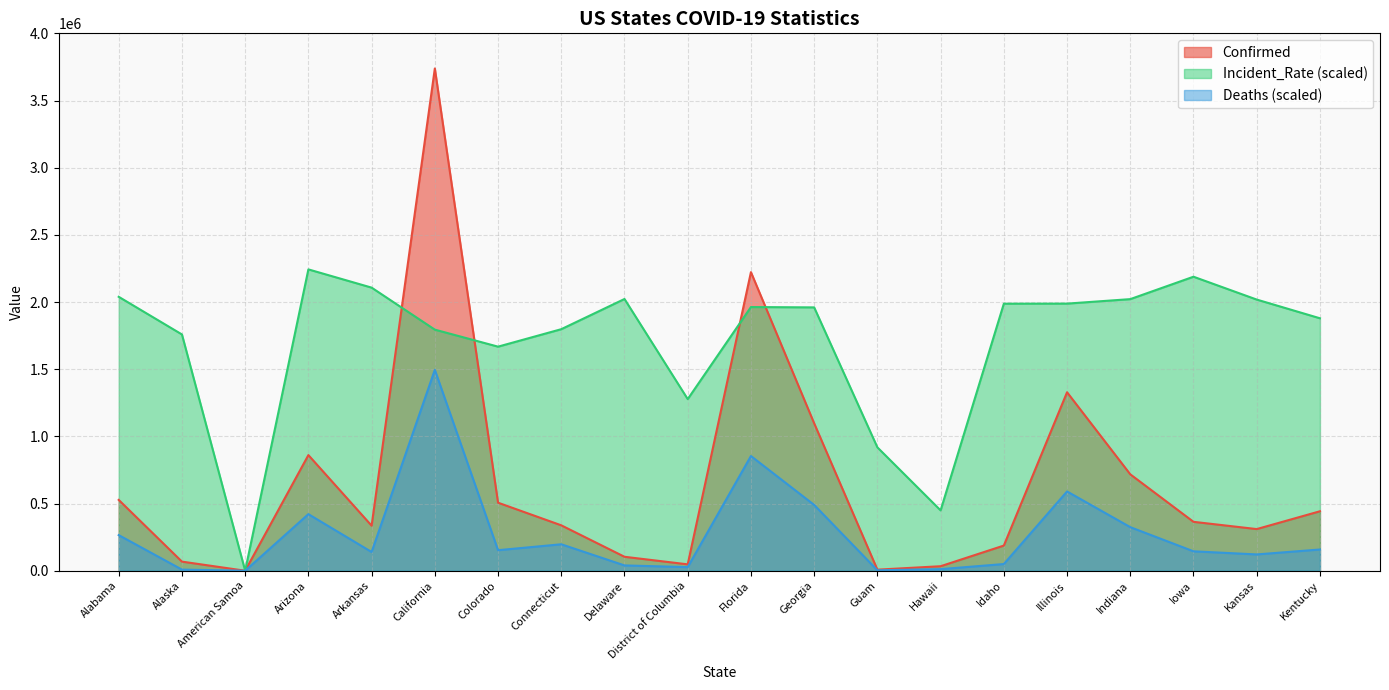

At which category is the sum across all series the highest?

California